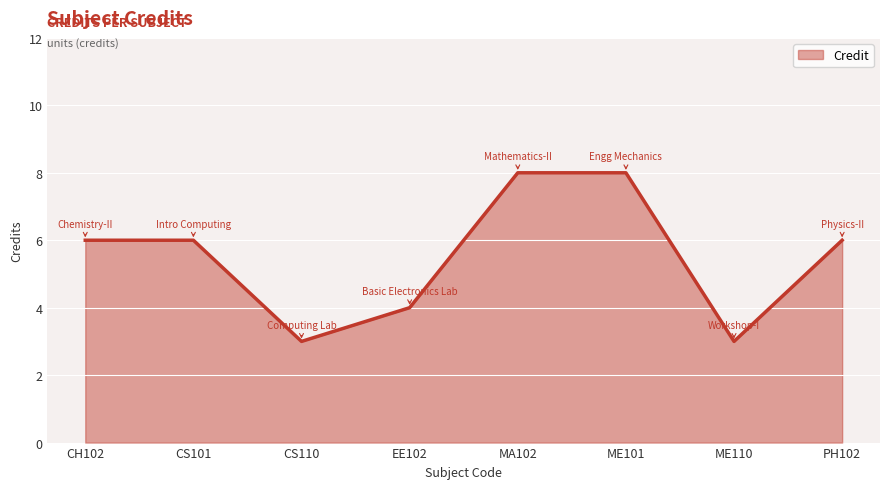

What is the difference between the second highest and minimum values?

5